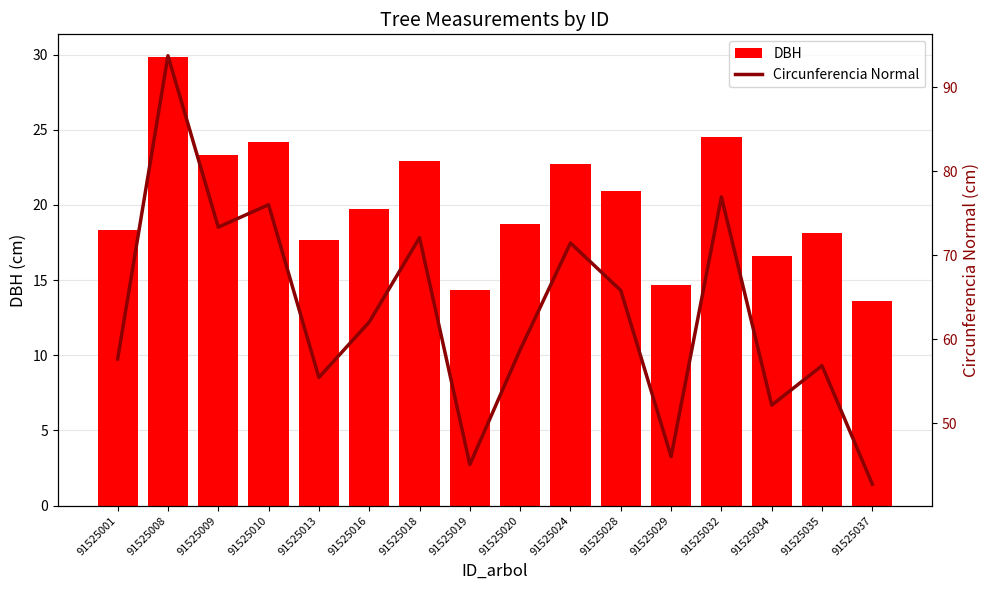

Reading left to right, list all the values displayed in this chart.

DBH: 18.4	29.9	23.4	24.2	17.6	19.8	22.9	14.3	18.7	22.8	20.9	14.7	24.5	16.6	18.1	13.6
Circunferencia Normal: 57.6	93.8	73.4	76.0	55.5	62.0	72.1	45.1	58.8	71.5	65.8	46.0	77.0	52.1	56.9	42.7